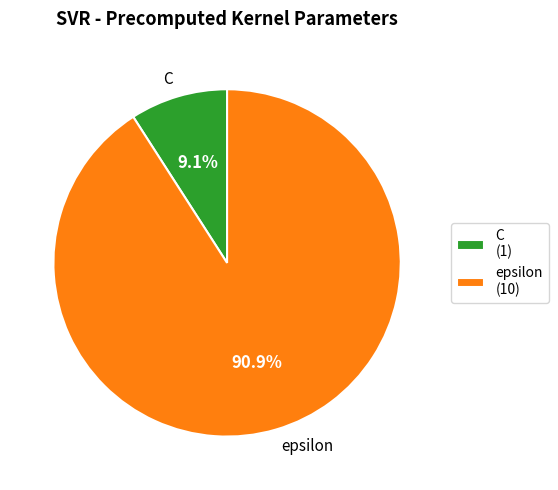

Is it true that C is 16% of the pie?

False